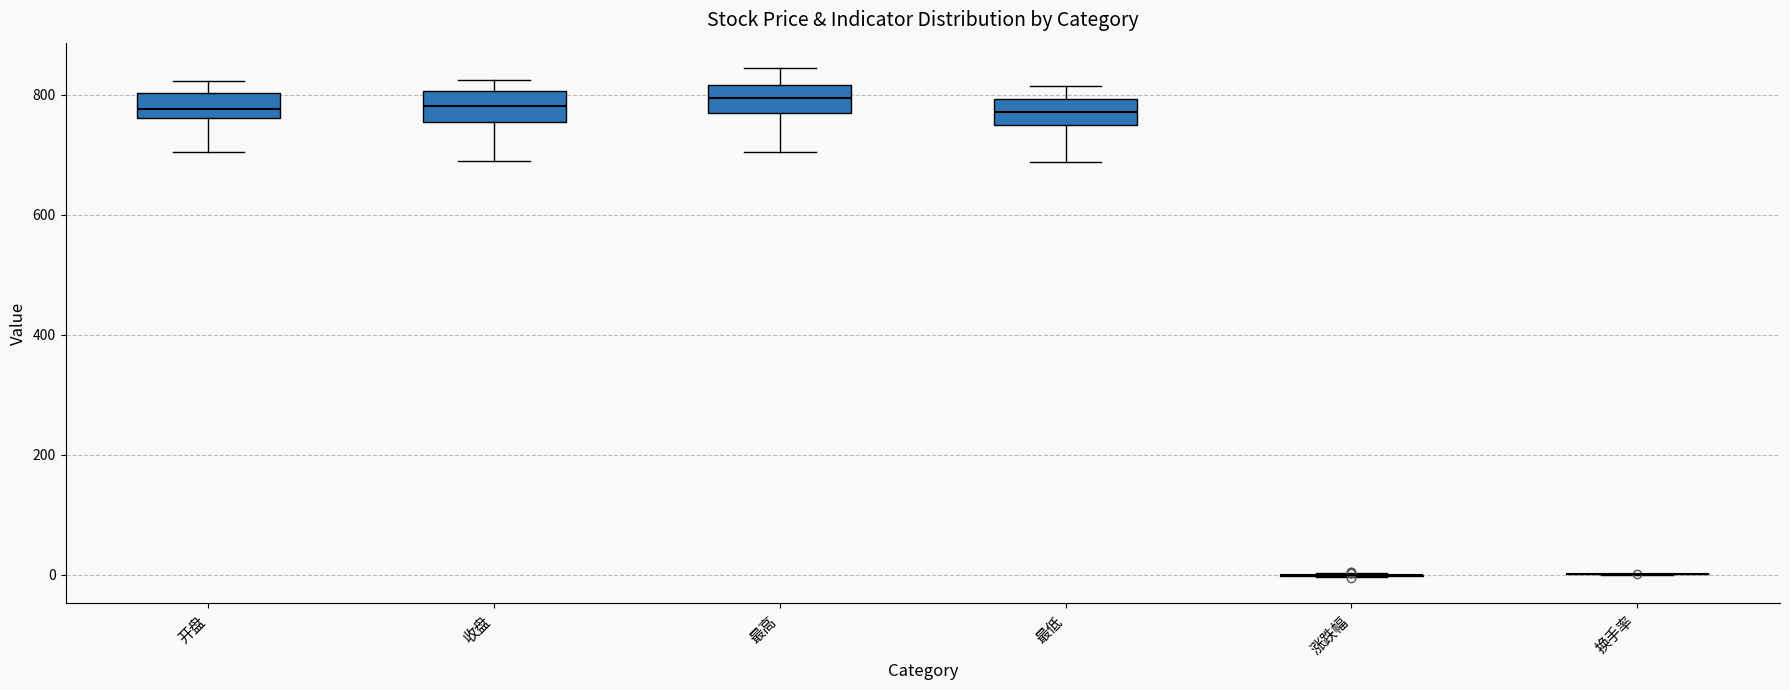

Reading left to right, transcribe this box plot: for each box, give where its median line is, the range the box spans, and where its two whiskers end, as read against the y-axis. The values are not printed on the chart, so give them approximately, as read against the axis.

开盘: median 780, box 760 to 800, whiskers 700 to 820
收盘: median 780, box 760 to 800, whiskers 680 to 820
最高: median 800, box 760 to 820, whiskers 700 to 840
最低: median 780, box 740 to 800, whiskers 680 to 820
涨跌幅: box collapsed to a line at 0, whiskers 0 to 0
换手率: box collapsed to a line at 0, whiskers 0 to 0